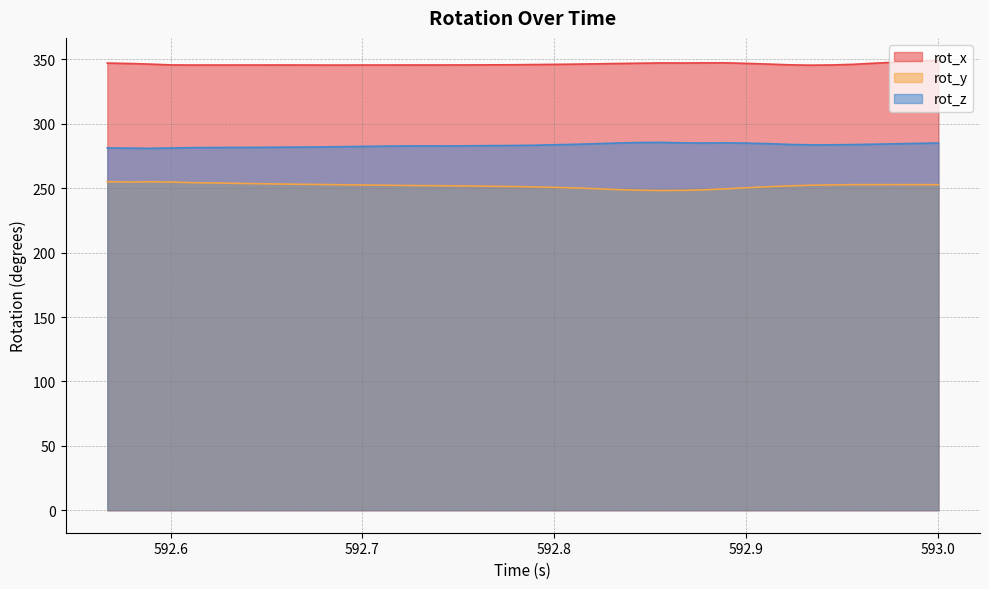

At which label does rot_x reach its peak?

593.0004